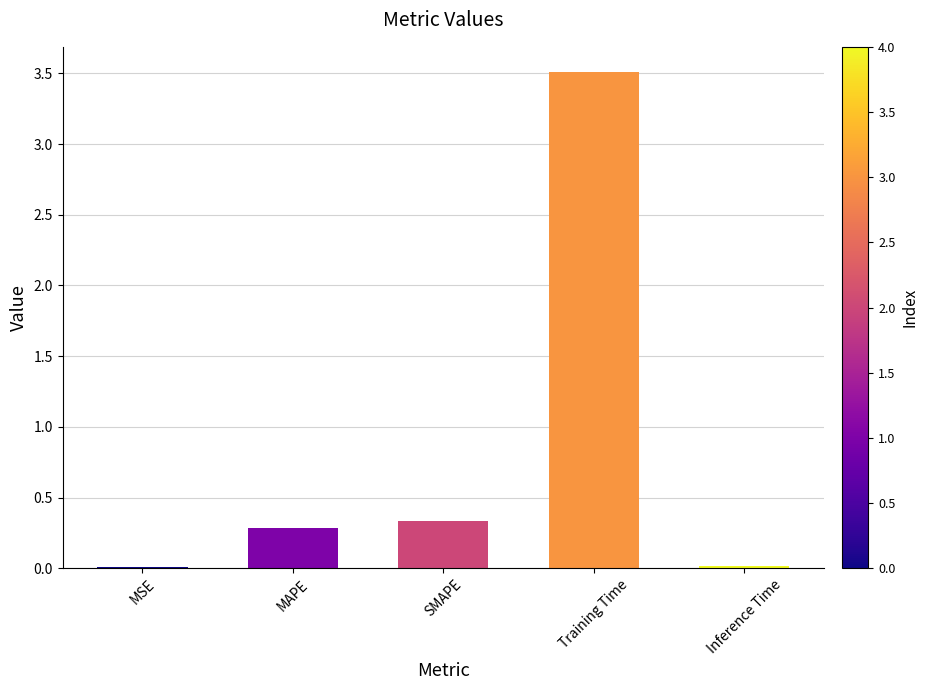

How many series are shown in this chart?

1